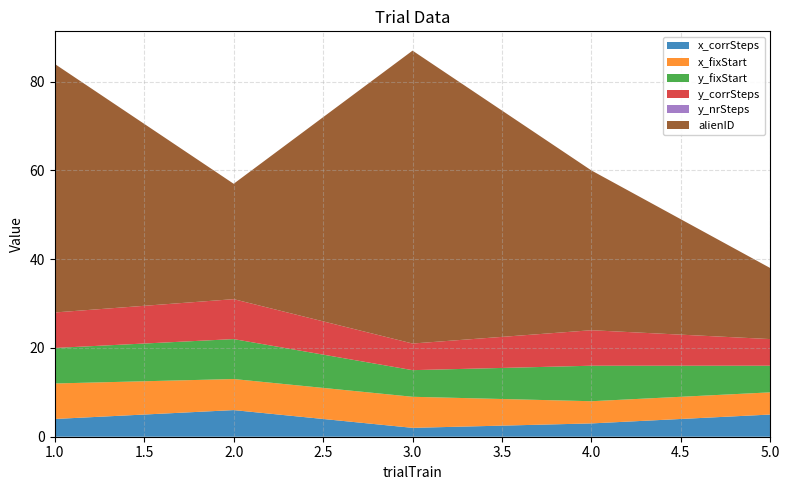

Reading left to right, what are all the values shown in this chart?

x_corrSteps: 4	6	2	3	5
x_fixStart: 8	7	7	5	5
y_fixStart: 8	9	6	8	6
y_corrSteps: 8	9	6	8	6
y_nrSteps: 0	0	0	0	0
alienID: 56	26	66	36	16